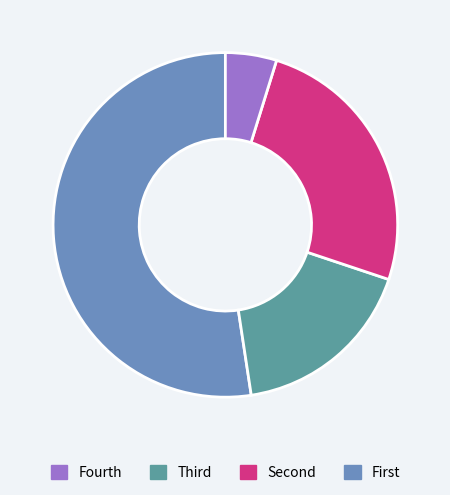

Is there any slice that represents more than half of the pie?

Yes